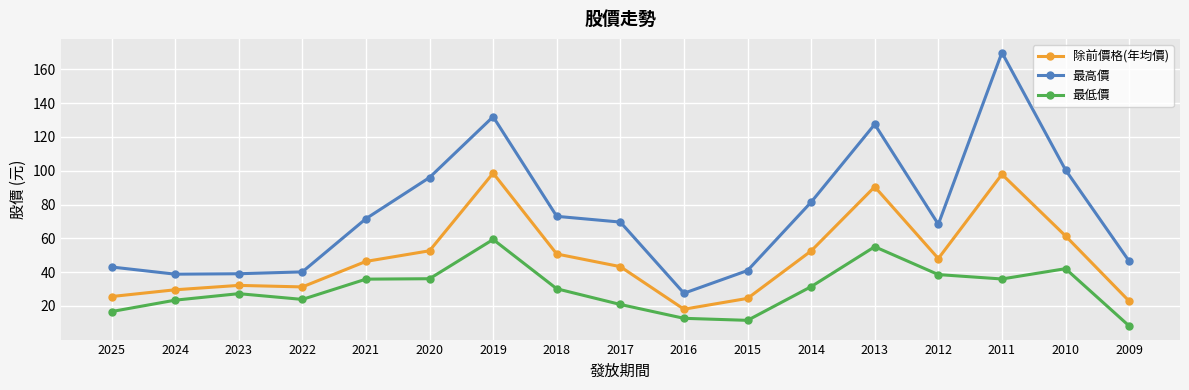

Is the value of 除前價格(年均價) at 2025 greater than the value of 最高價 at 2014?

No